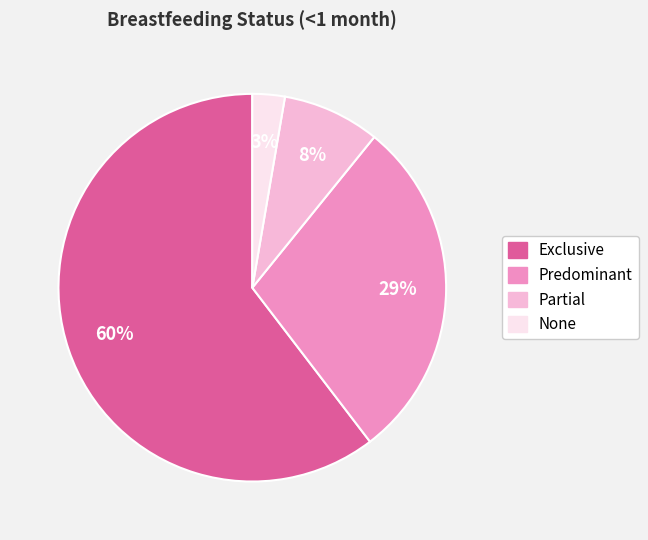

Do Partial and None together represent more than half of the pie?

No